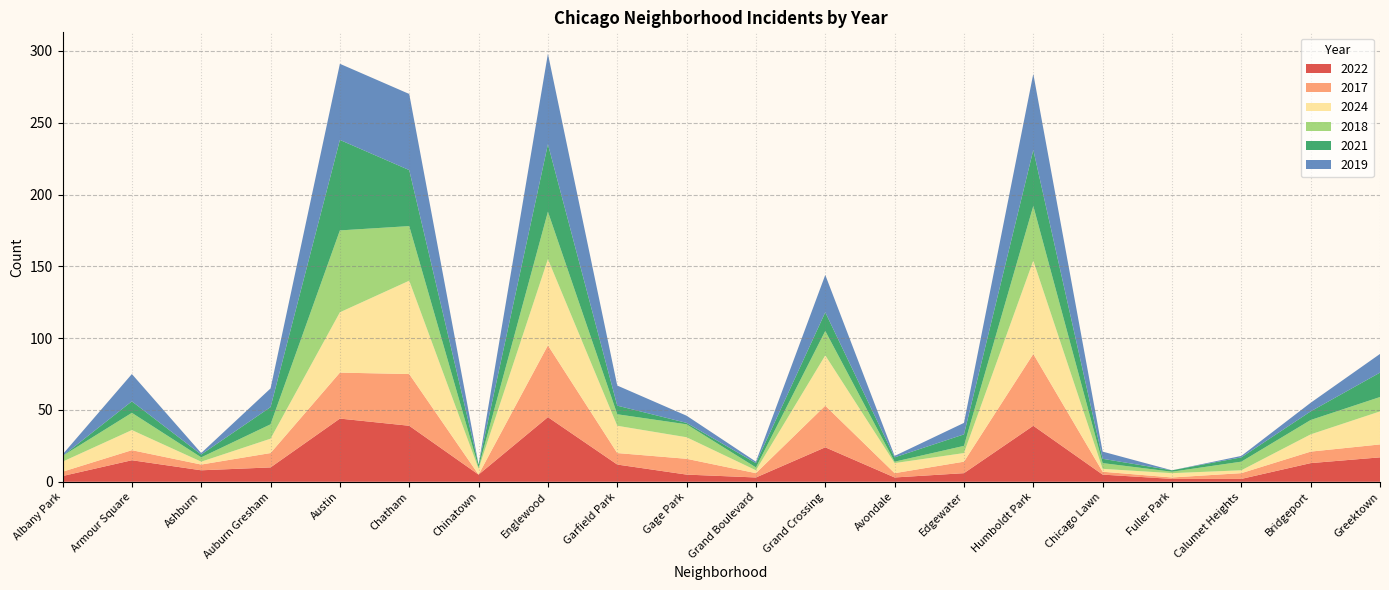

Reading left to right, what are all the values shown in this chart?

2022: 4	15	8	10	44	39	5	45	12	5	3	24	3	6	39	5	2	2	13	17
2017: 3	7	4	10	32	36	0	50	8	11	3	29	3	8	50	2	1	4	8	9
2024: 7	14	2	10	42	65	4	60	19	15	2	35	7	6	65	2	3	2	12	23
2018: 4	12	3	10	57	38	1	33	8	9	2	17	1	5	38	4	1	6	10	10
2021: 0	8	2	12	63	39	2	47	6	1	3	13	3	8	39	3	1	3	6	17
2019: 1	19	1	13	53	53	0	63	14	5	1	26	1	8	53	5	0	1	6	13